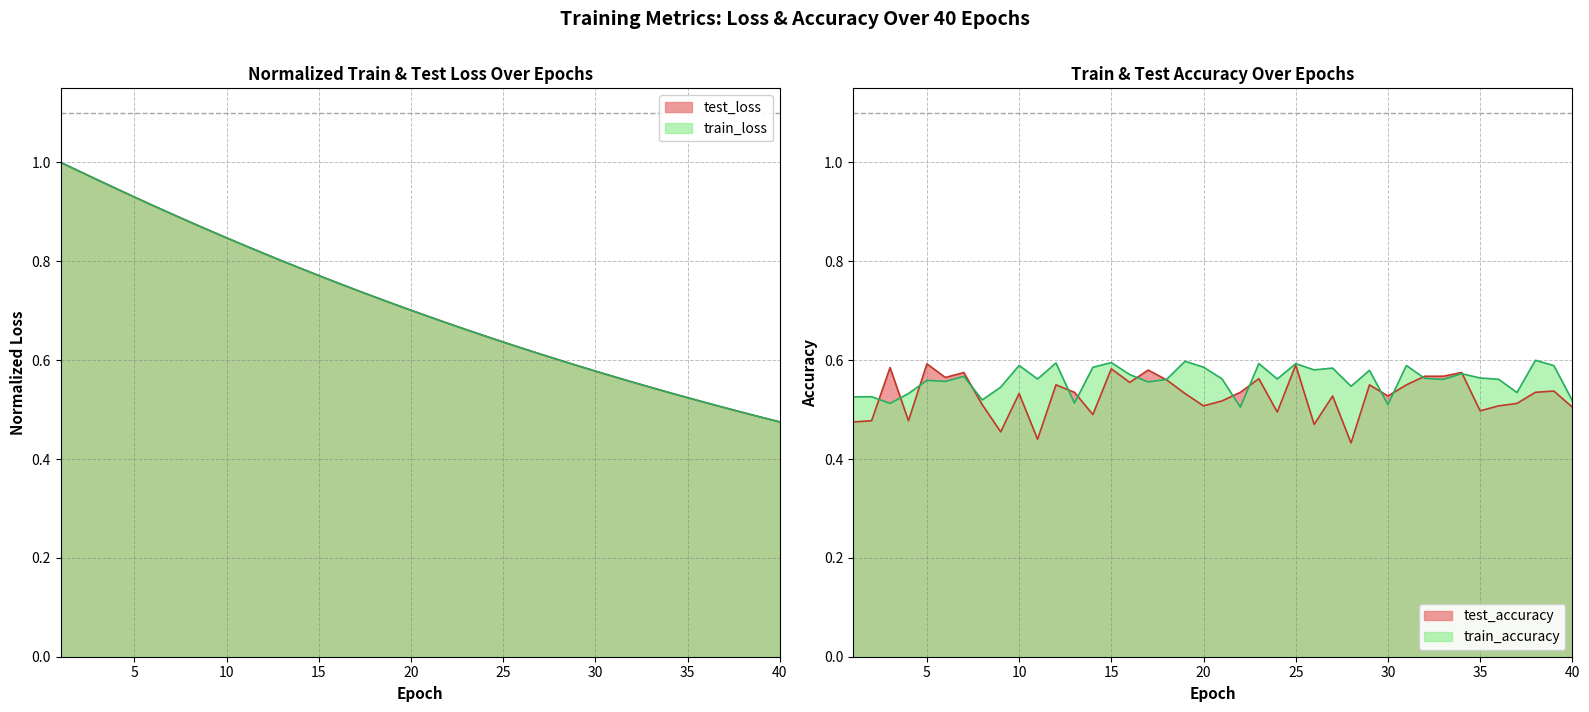

Reading right to left, what are all the values shown in this chart?

test_loss: 40=0.5	39=0.5	38=0.5	37=0.5	36=0.5	35=0.5	34=0.5	33=0.5	32=0.6	31=0.6	30=0.6	29=0.6	28=0.6	27=0.6	26=0.6	25=0.6	24=0.6	23=0.7	22=0.7	21=0.7	20=0.7	19=0.7	18=0.7	17=0.7	16=0.8	15=0.8	14=0.8	13=0.8	12=0.8	11=0.8	10=0.8	9=0.9	8=0.9	7=0.9	6=0.9	5=0.9	4=0.9	3=1.0	2=1.0	1=1.0
train_loss: 40=0.5	39=0.5	38=0.5	37=0.5	36=0.5	35=0.5	34=0.5	33=0.5	32=0.6	31=0.6	30=0.6	29=0.6	28=0.6	27=0.6	26=0.6	25=0.6	24=0.6	23=0.7	22=0.7	21=0.7	20=0.7	19=0.7	18=0.7	17=0.7	16=0.8	15=0.8	14=0.8	13=0.8	12=0.8	11=0.8	10=0.8	9=0.9	8=0.9	7=0.9	6=0.9	5=0.9	4=0.9	3=1.0	2=1.0	1=1.0
test_accuracy: 40=0.5	39=0.5	38=0.5	37=0.5	36=0.5	35=0.5	34=0.6	33=0.6	32=0.6	31=0.5	30=0.5	29=0.6	28=0.4	27=0.5	26=0.5	25=0.6	24=0.5	23=0.6	22=0.5	21=0.5	20=0.5	19=0.5	18=0.6	17=0.6	16=0.6	15=0.6	14=0.5	13=0.5	12=0.6	11=0.4	10=0.5	9=0.5	8=0.5	7=0.6	6=0.6	5=0.6	4=0.5	3=0.6	2=0.5	1=0.5
train_accuracy: 40=0.5	39=0.6	38=0.6	37=0.5	36=0.6	35=0.6	34=0.6	33=0.6	32=0.6	31=0.6	30=0.5	29=0.6	28=0.5	27=0.6	26=0.6	25=0.6	24=0.6	23=0.6	22=0.5	21=0.6	20=0.6	19=0.6	18=0.6	17=0.6	16=0.6	15=0.6	14=0.6	13=0.5	12=0.6	11=0.6	10=0.6	9=0.5	8=0.5	7=0.6	6=0.6	5=0.6	4=0.5	3=0.5	2=0.5	1=0.5